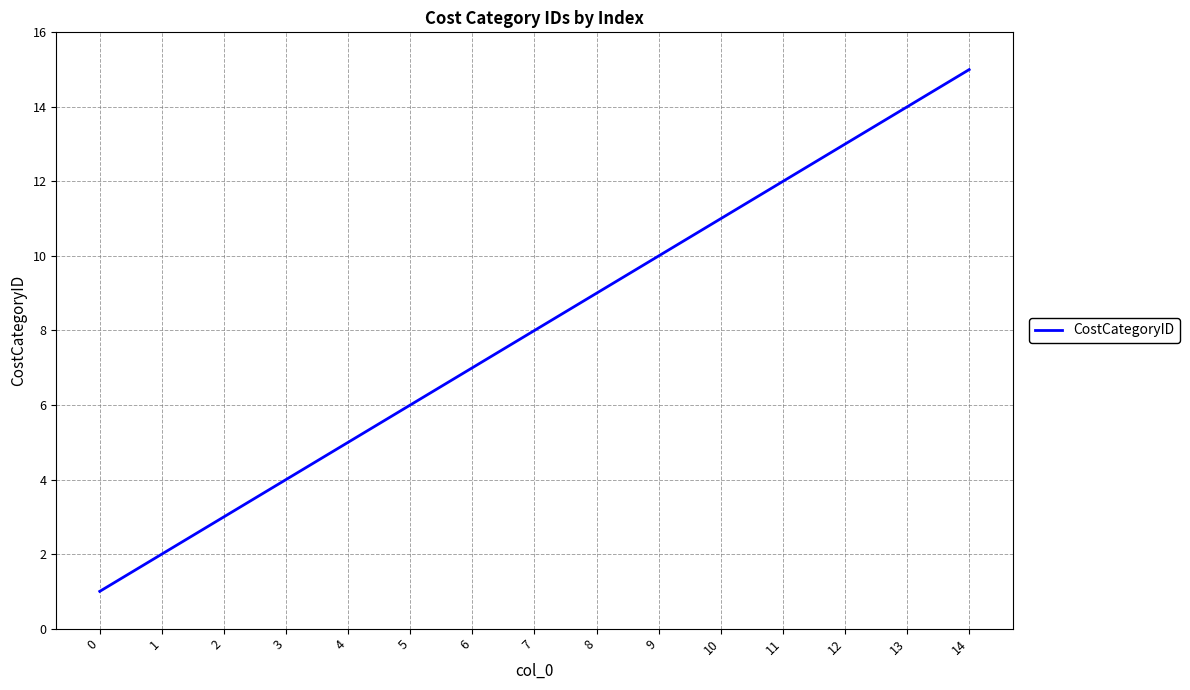

Reading right to left, what are all the values shown in this chart?

14=15	13=14	12=13	11=12	10=11	9=10	8=9	7=8	6=7	5=6	4=5	3=4	2=3	1=2	0=1